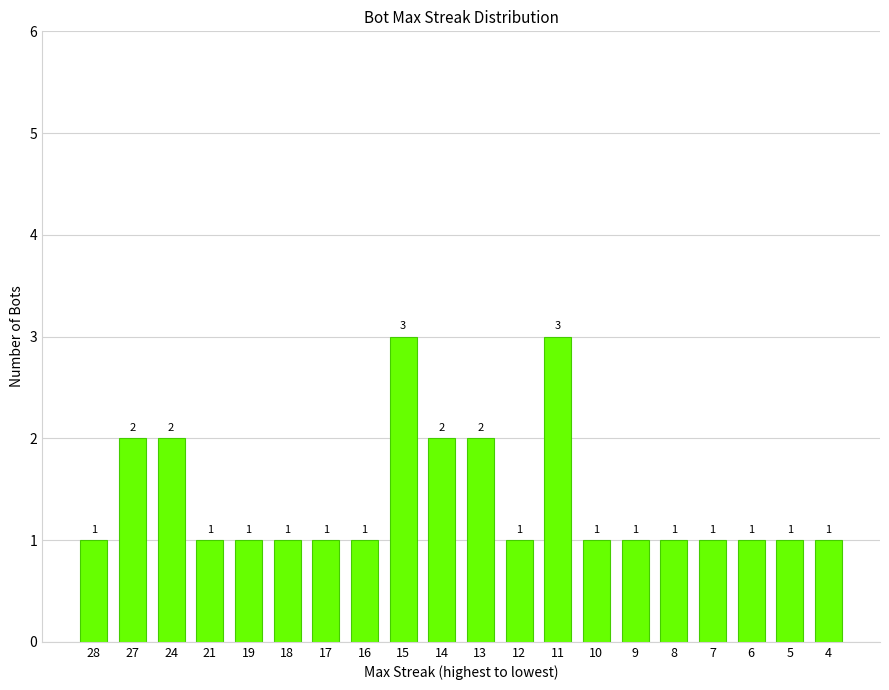

Is it true that the value at 6 is 0?

False